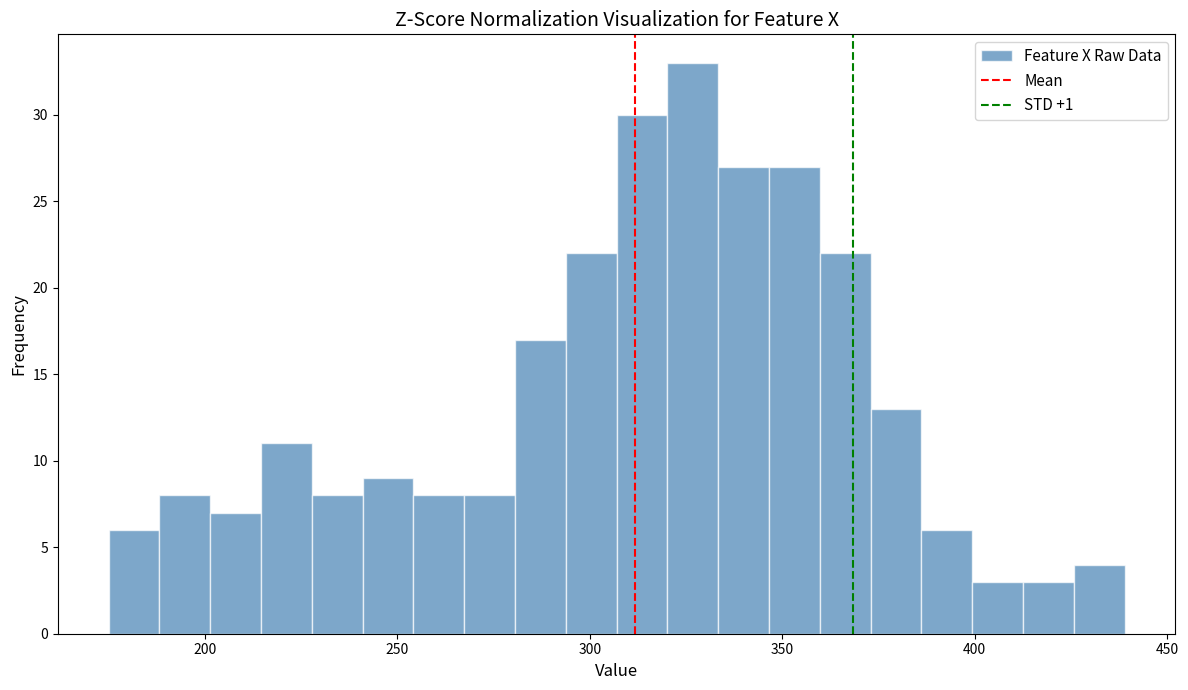

Read against the x-axis, roughly where is the centre of the tallest bar?

325